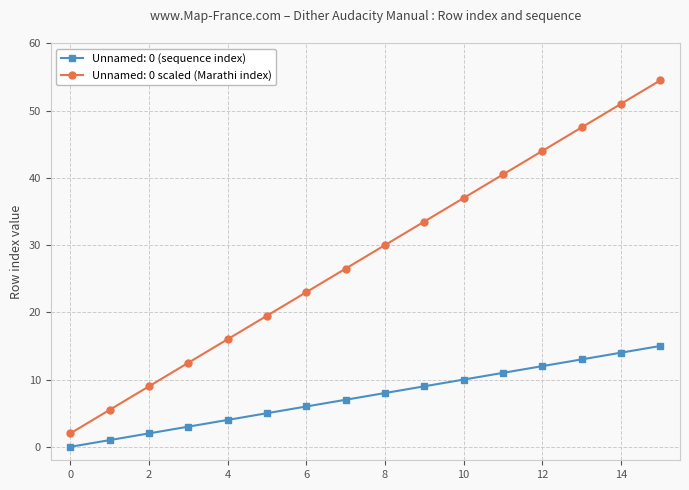

Is this an area chart (filled region under the line)?

No